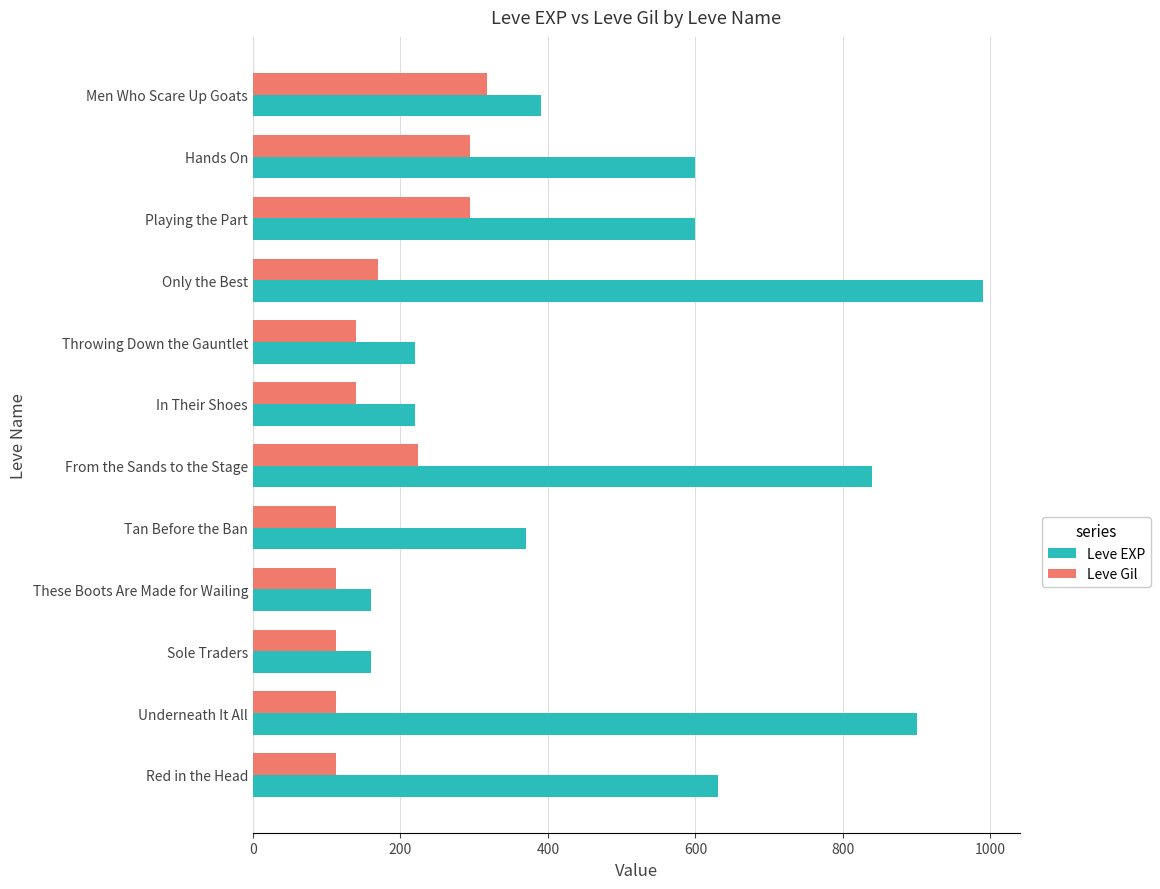

Count the number of data series in this chart.

2